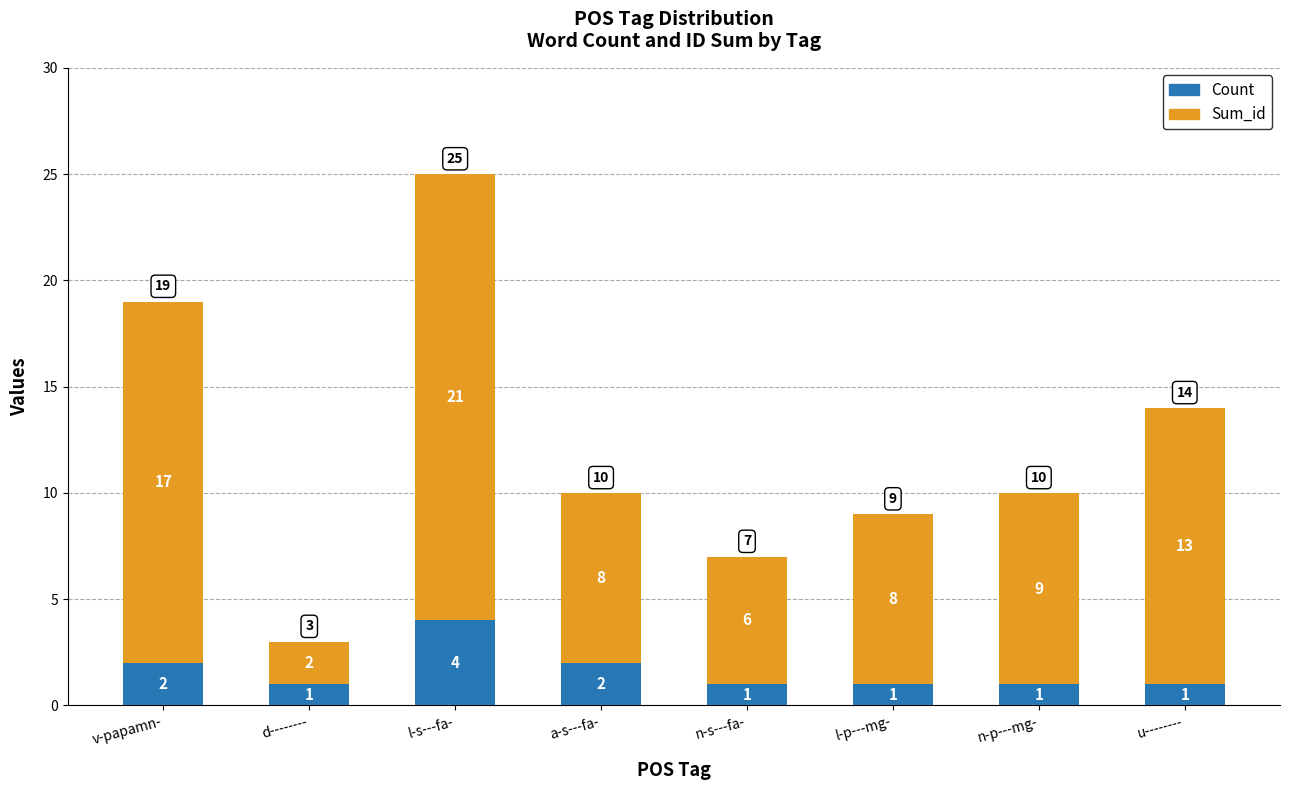

What is the sum of the Count values at u-------- and a-s---fa-?

3